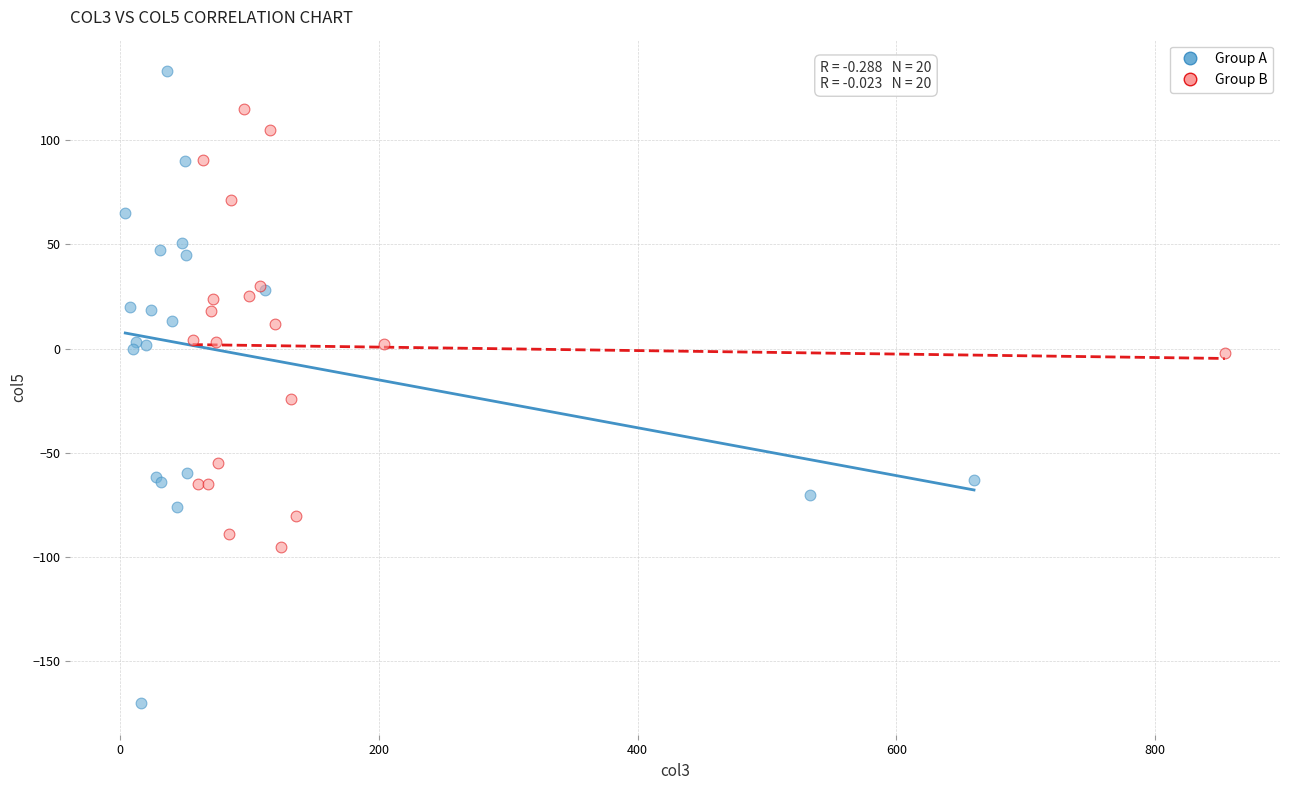

Which series reaches the maximum Y coordinate?

Group A